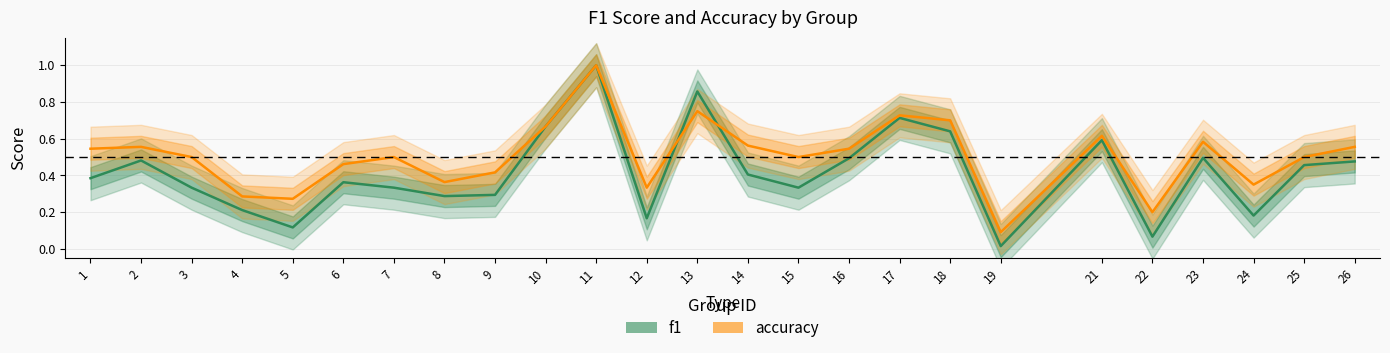

Reading left to right, transcribe all the data shown in this chart.

f1: 0.4	0.5	0.3	0.2	0.1	0.4	0.3	0.3	0.3	0.7	1.0	0.2	0.9	0.4	0.3	0.5	0.7	0.6	0.0	0.6	0.1	0.5	0.2	0.5	0.5
accuracy: 0.5	0.6	0.5	0.3	0.3	0.5	0.5	0.4	0.4	0.7	1.0	0.3	0.8	0.6	0.5	0.5	0.7	0.7	0.1	0.6	0.2	0.6	0.3	0.5	0.6